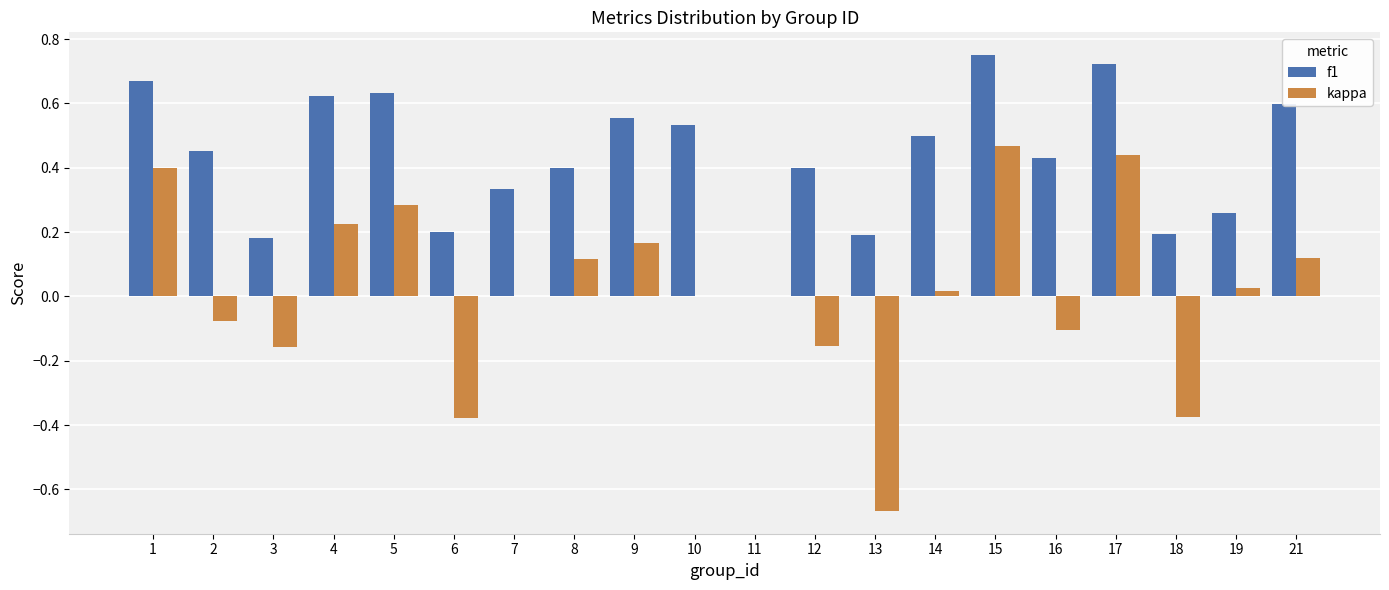

Which series has the largest total across all categories?

f1